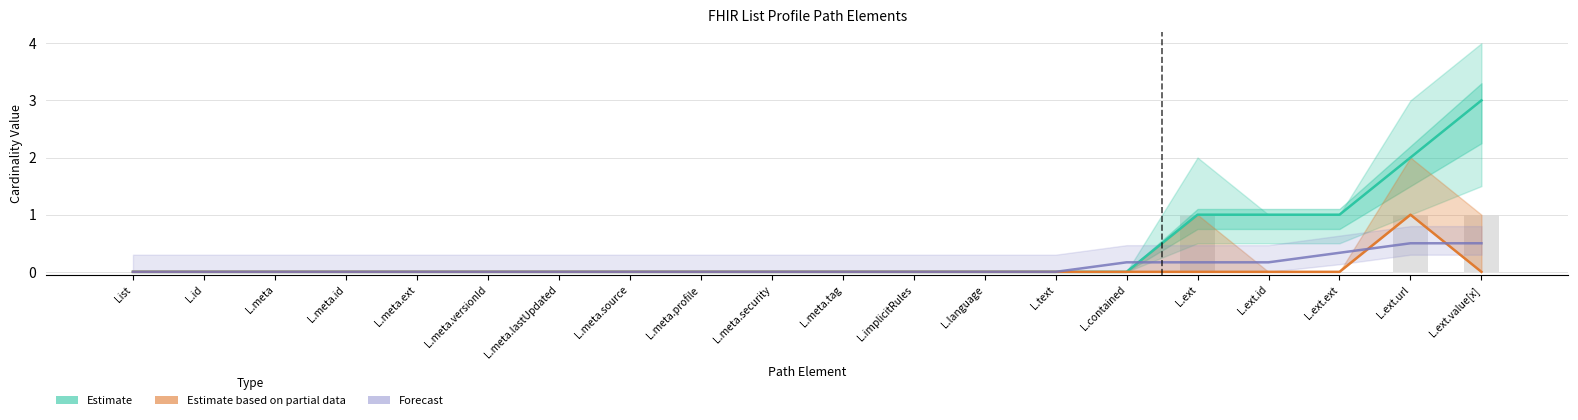

The Estimate based on partial data (Base Min) series shows 1.6 at L.ext.url. True or false?

False